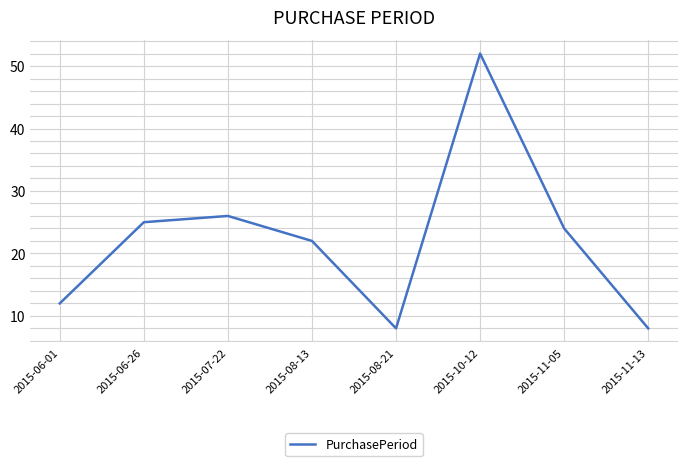

How many values are below 24?

4